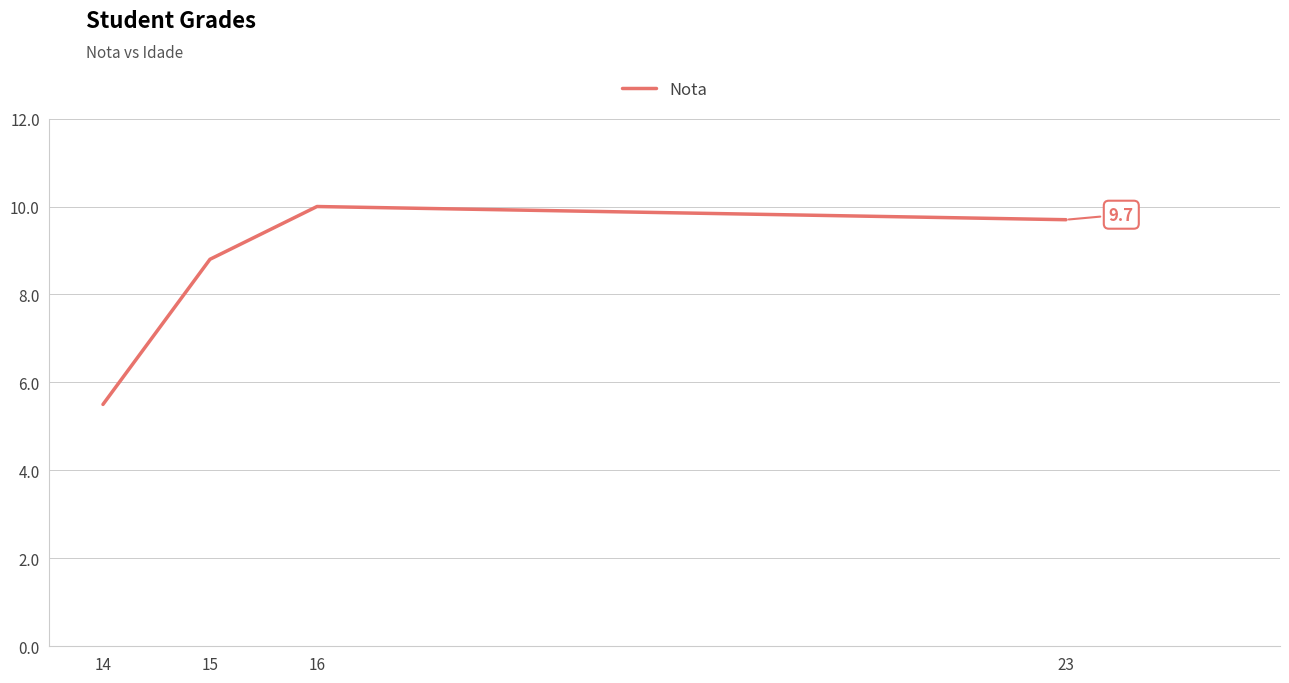

Reading right to left, transcribe all the data shown in this chart.

23=9.7	16=10.0	15=8.8	14=5.5